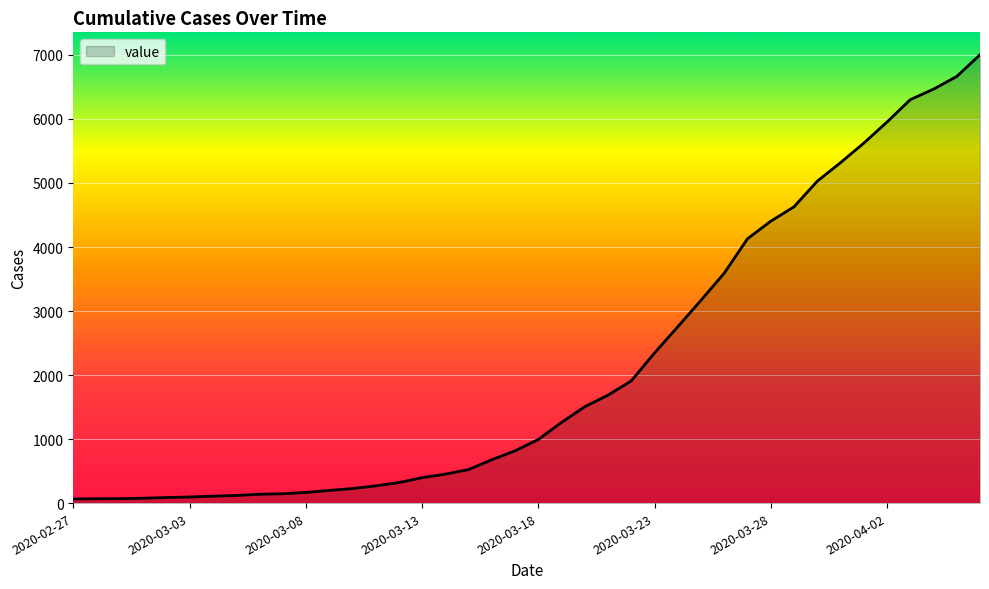

Does the chart have visible grid lines?

Yes